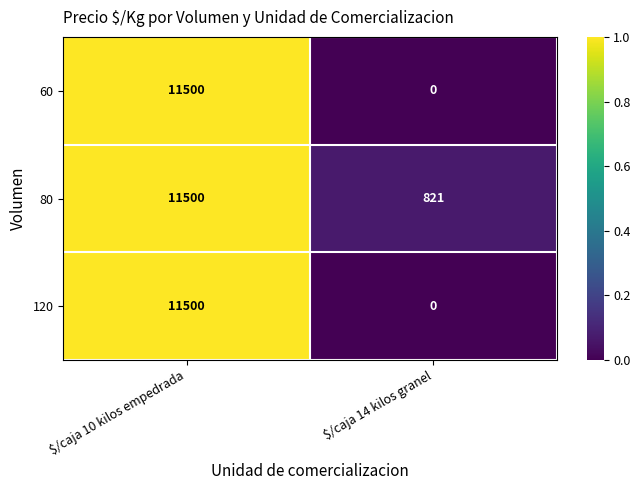

What is the total value across all series at $/caja 10 kilos empedrada?

34500